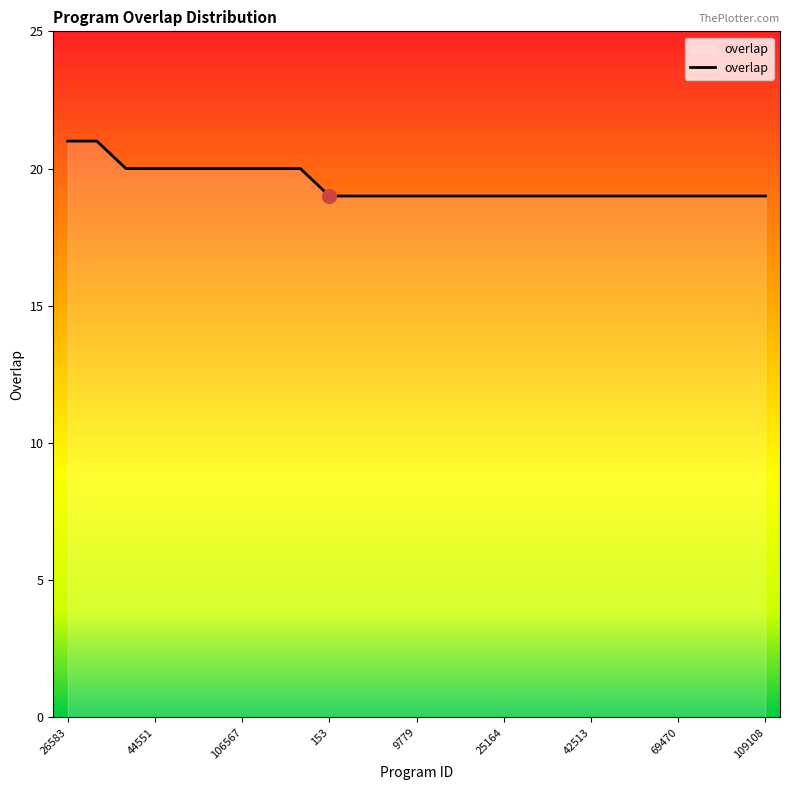

What is the smallest value displayed?

19